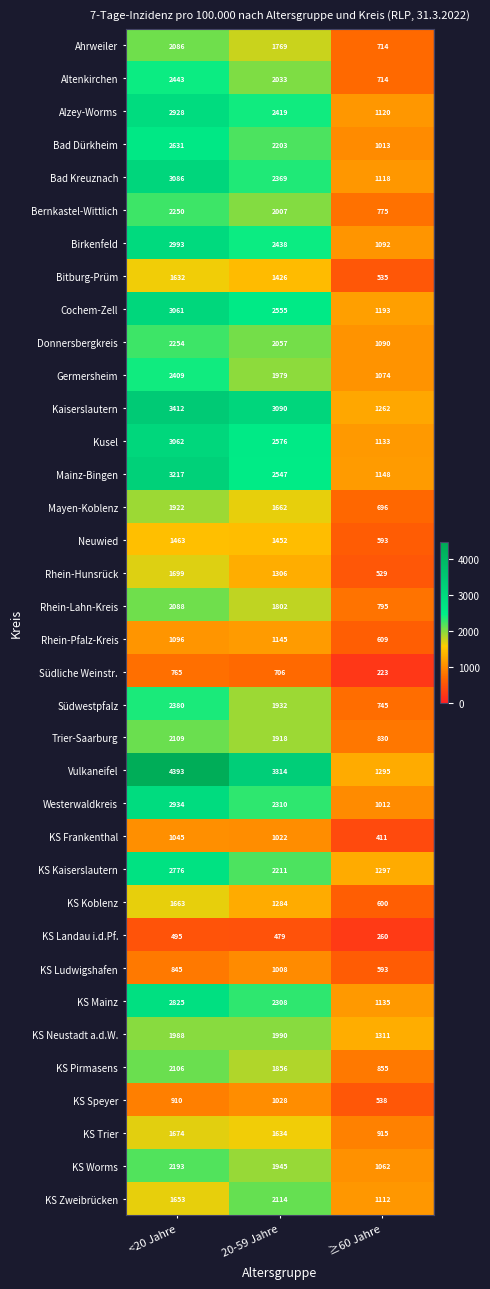

Is it true that Bad Dürkheim equals 2203 at 20-59 Jahre?

True